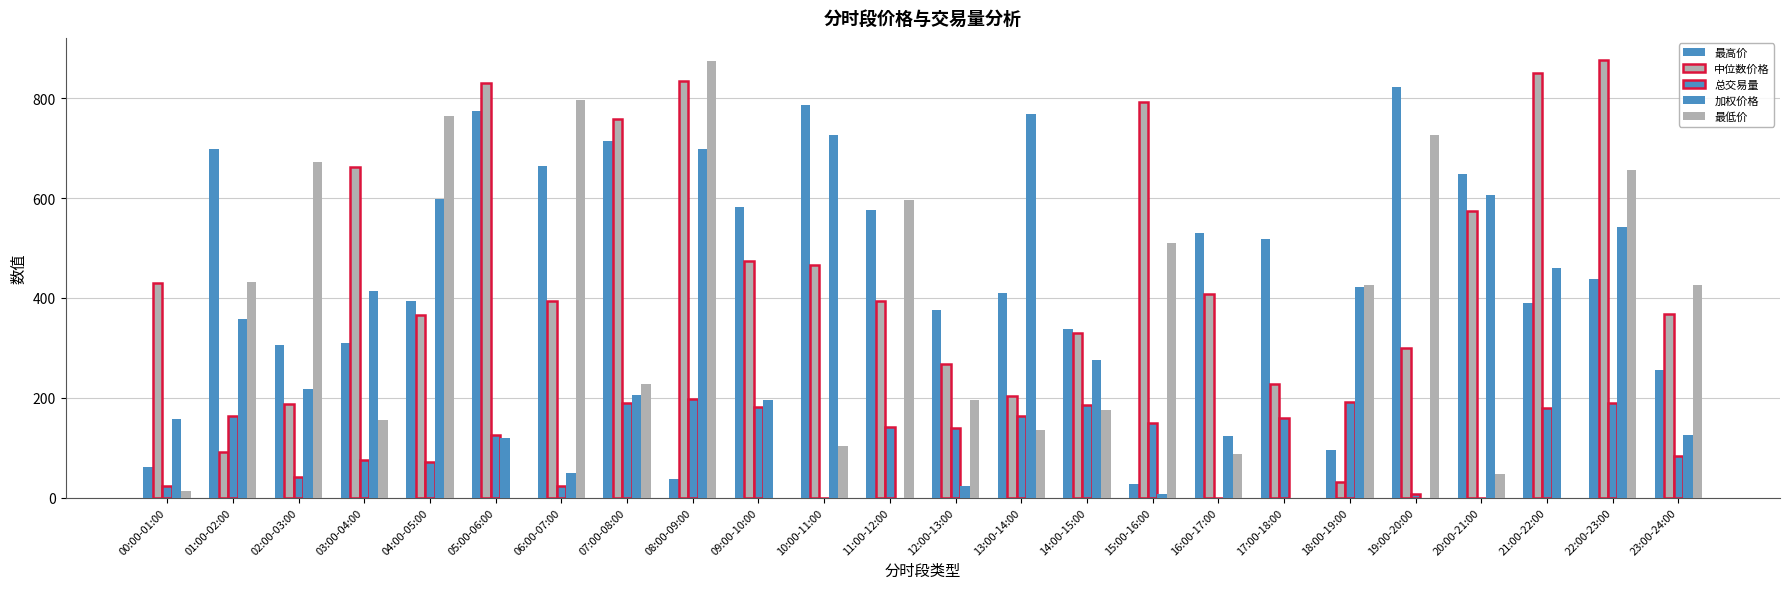

What is the average value of the 最高价 series?

448.0